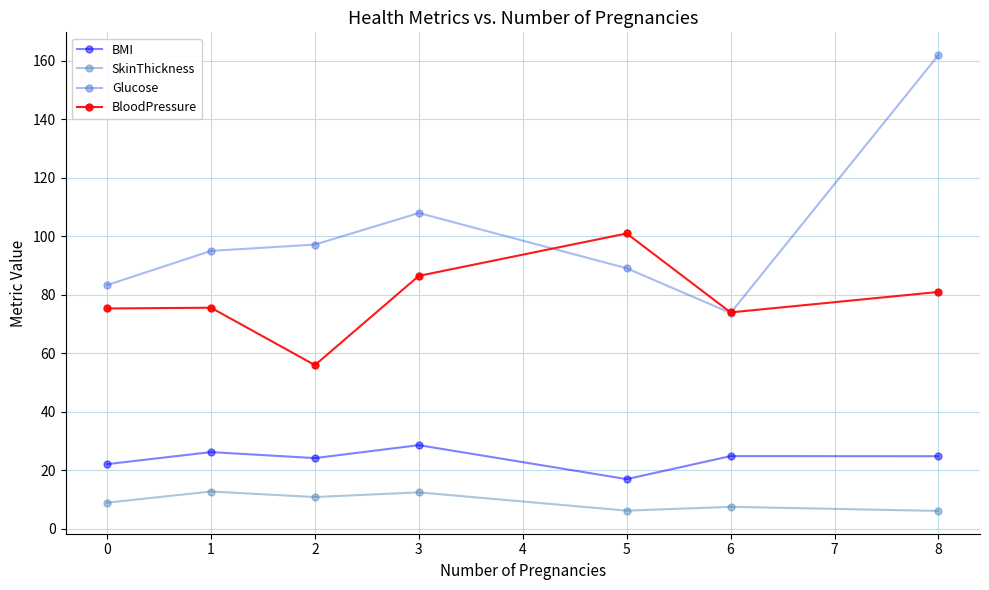

Between 0 and 5, which series saw the biggest shift?

BloodPressure